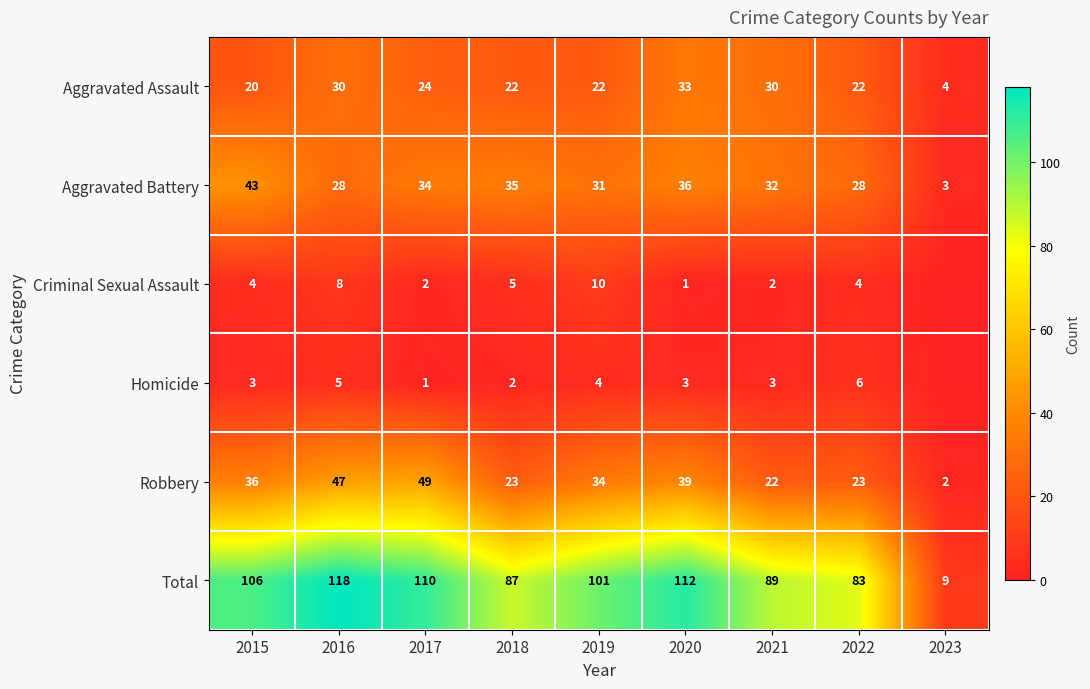

What is the spread (max minus min) of values at 2022?

79